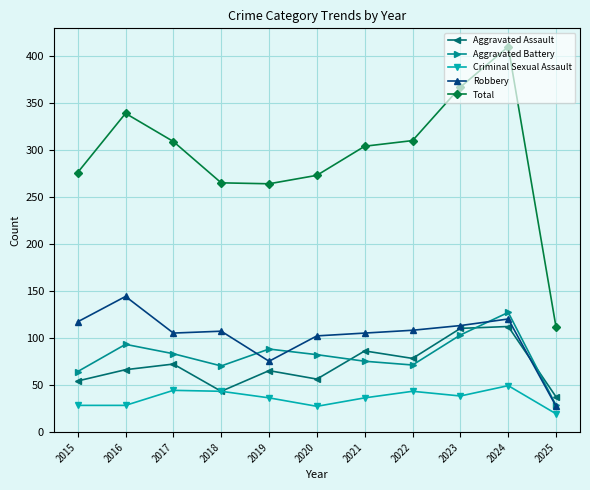

At 2020, list the series in order from largest to smallest.

Total, Robbery, Aggravated Battery, Aggravated Assault, Criminal Sexual Assault